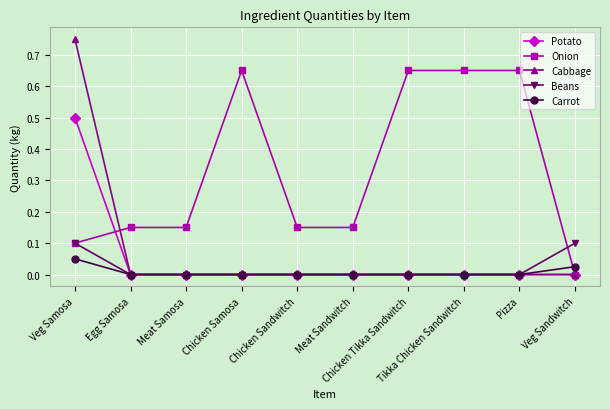

At how many categories does at least one series exceed 0?

10